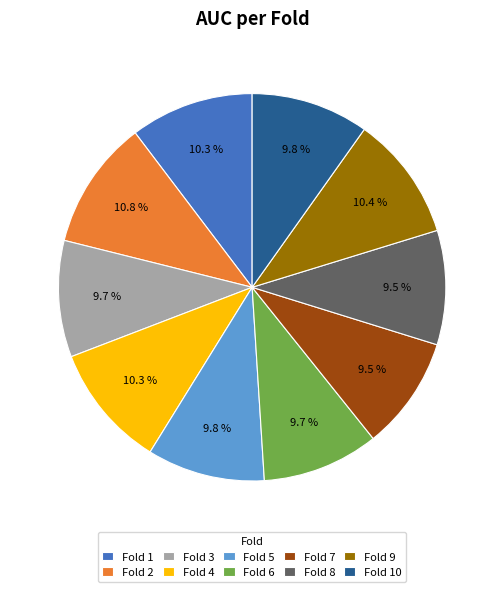

Is the sum of Fold 10 and Fold 3 greater than half?

No